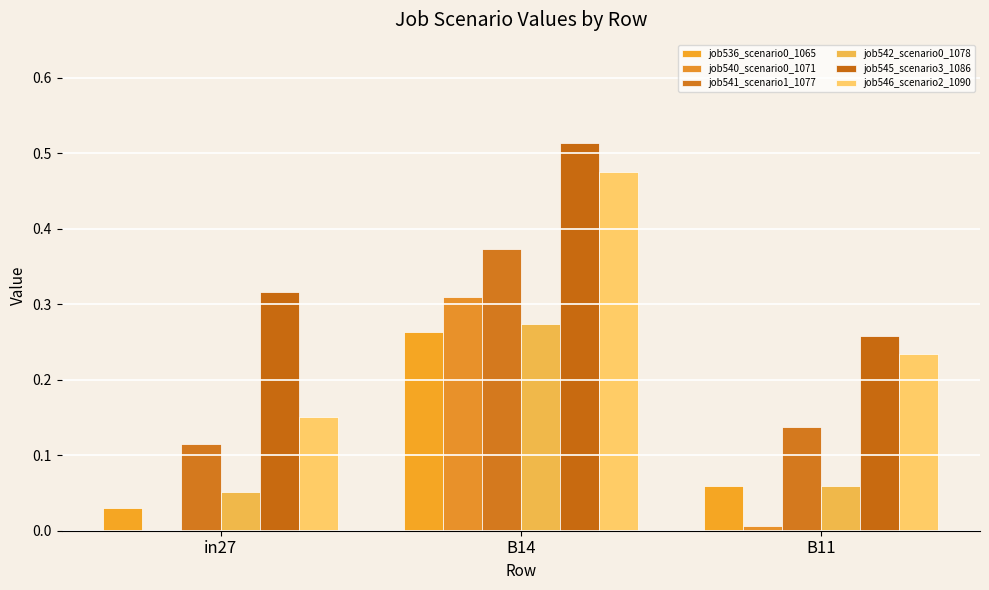

Rank the categories by job540_scenario0_1071 value from highest to lowest.

B14, B11, in27